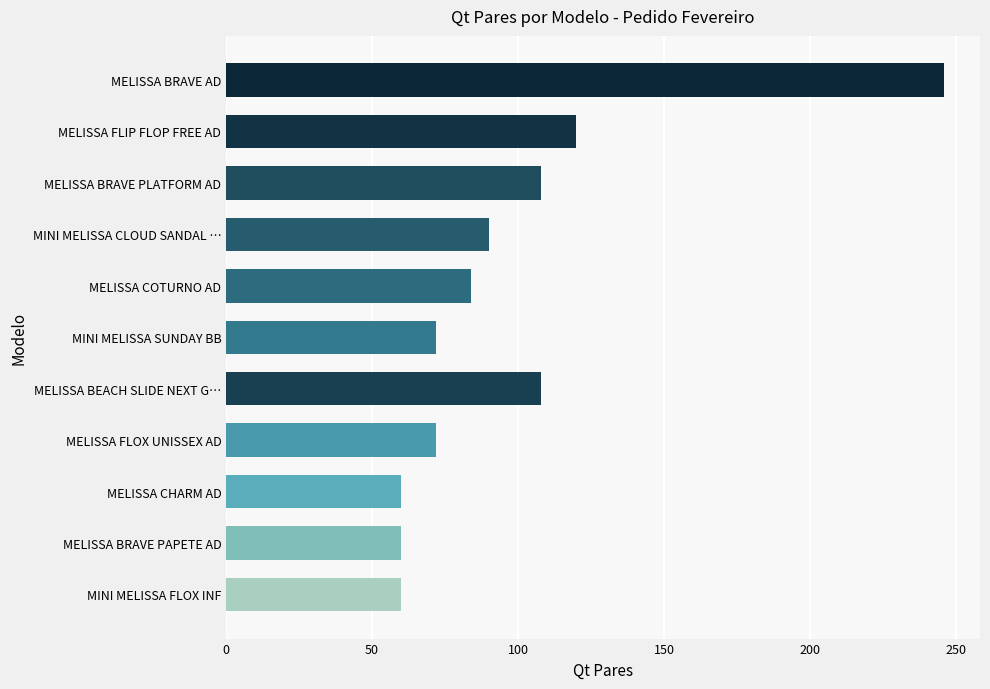

How many distinct data groups are displayed?

1